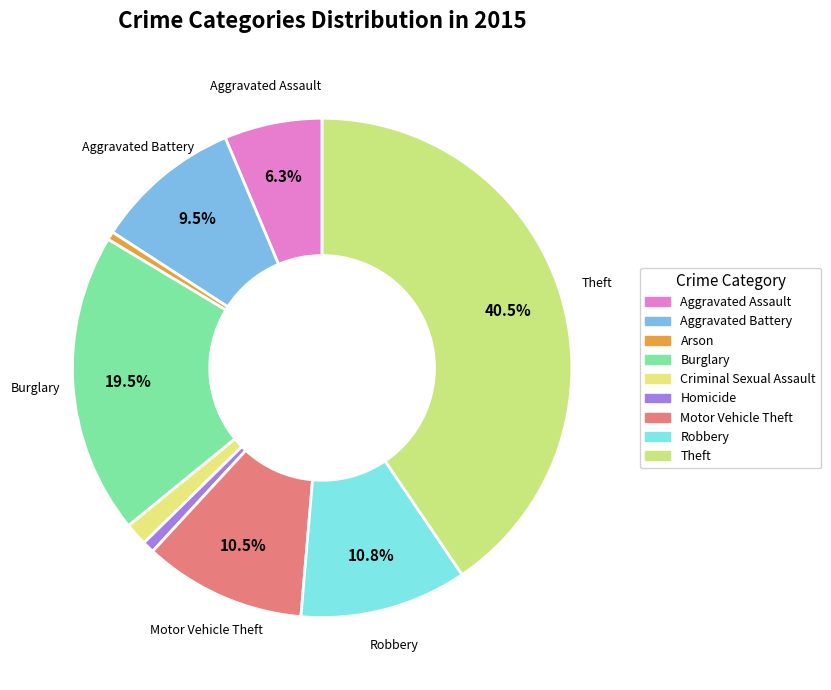

Rank the categories by value from highest to lowest.

Theft, Burglary, Robbery, Motor Vehicle Theft, Aggravated Battery, Aggravated Assault, Criminal Sexual Assault, Homicide, Arson